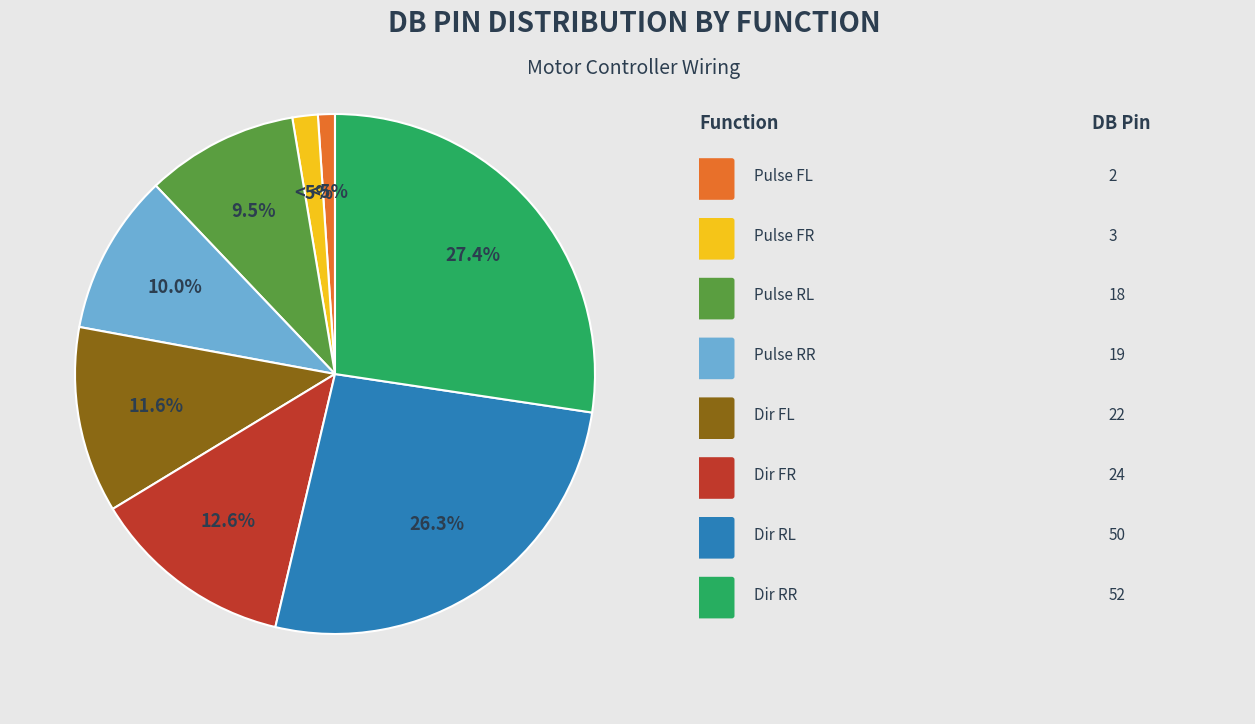

Approximately how many times larger is the value at Dir RL compared to Dir RR?

1.0